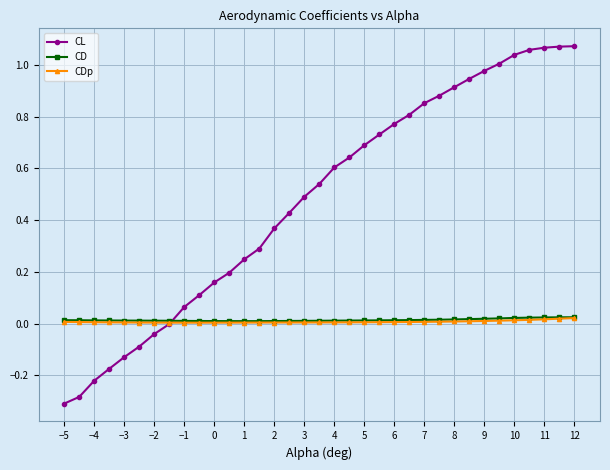

Count the CD values in the range 0 to 1.

35